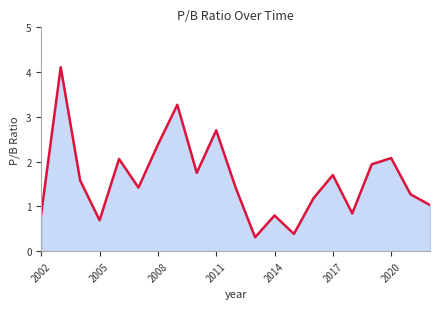

The chart shows a value of 0.7 at 2005. True or false?

True